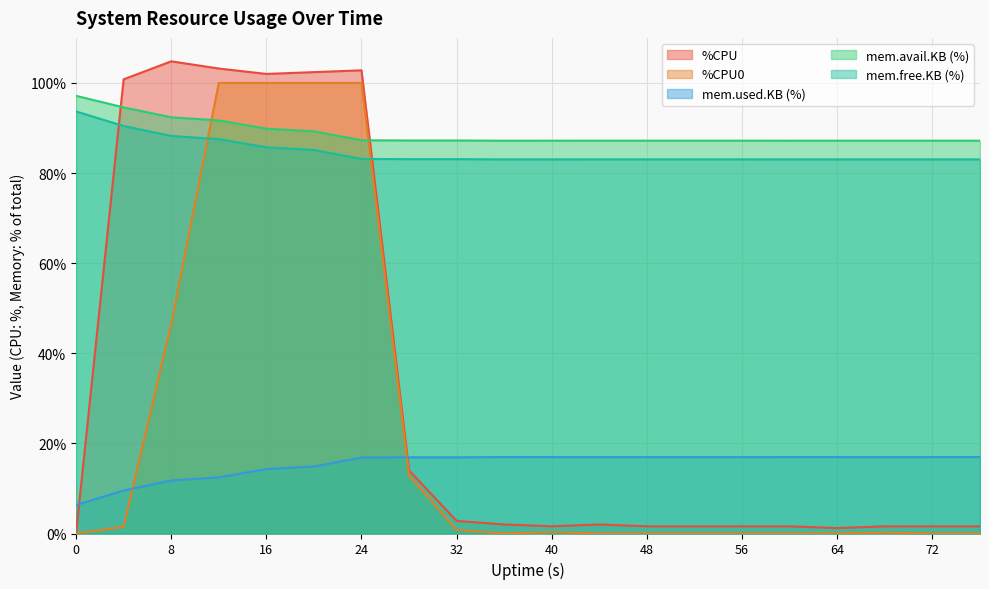

What is the value of the mem.used.KB point at the 1st from the left?

6.3